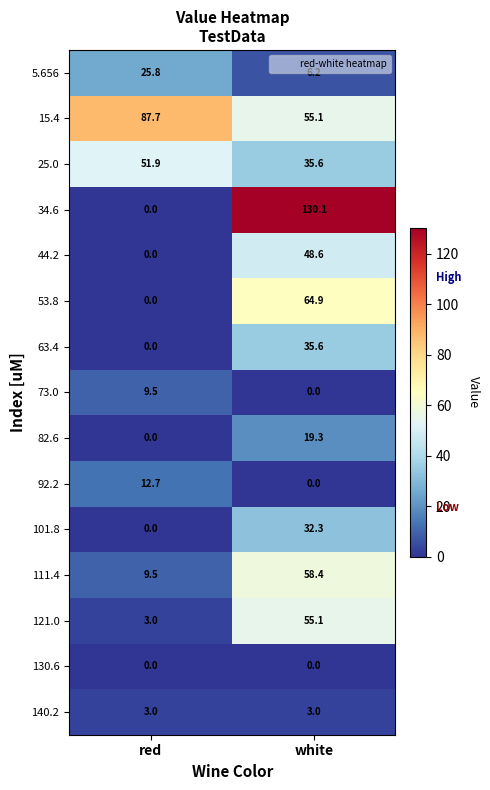

What is the difference between the 73.0 values at white and red?

9.5